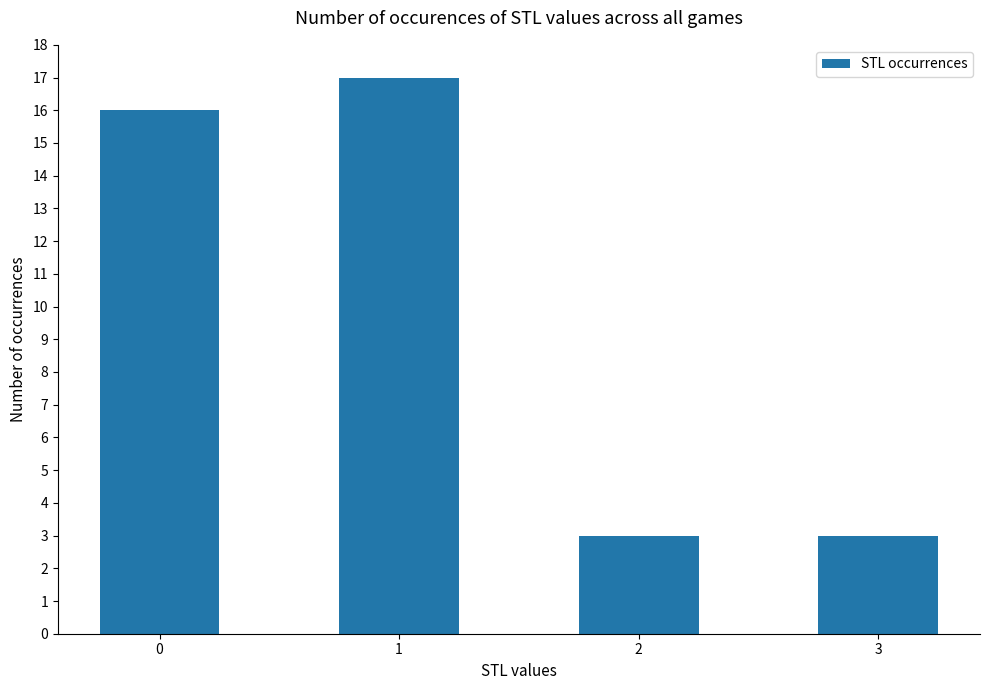

How many bars are there in total?

4